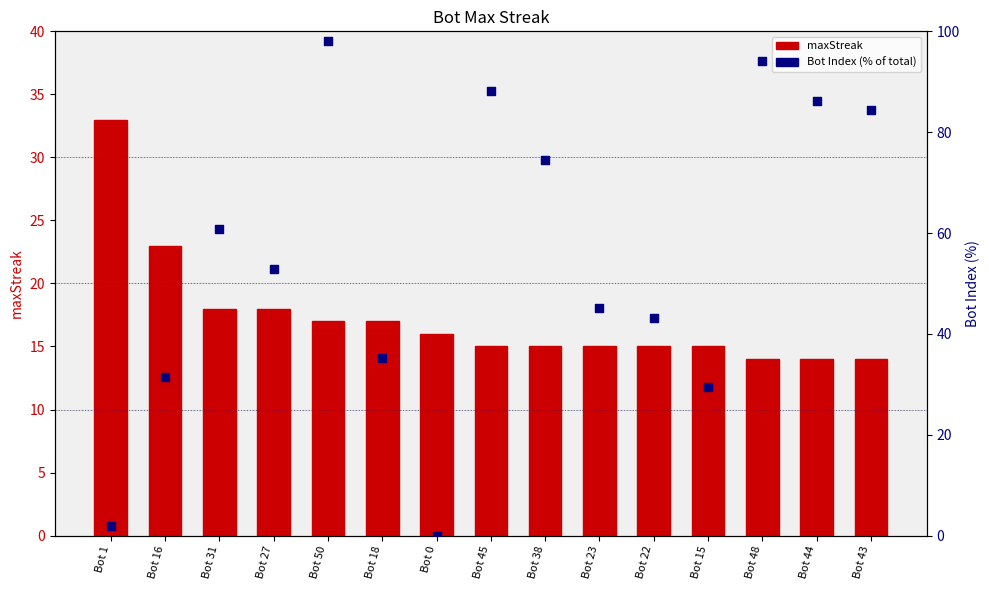

Which series has the largest total across all categories?

Bot Index (% of total)